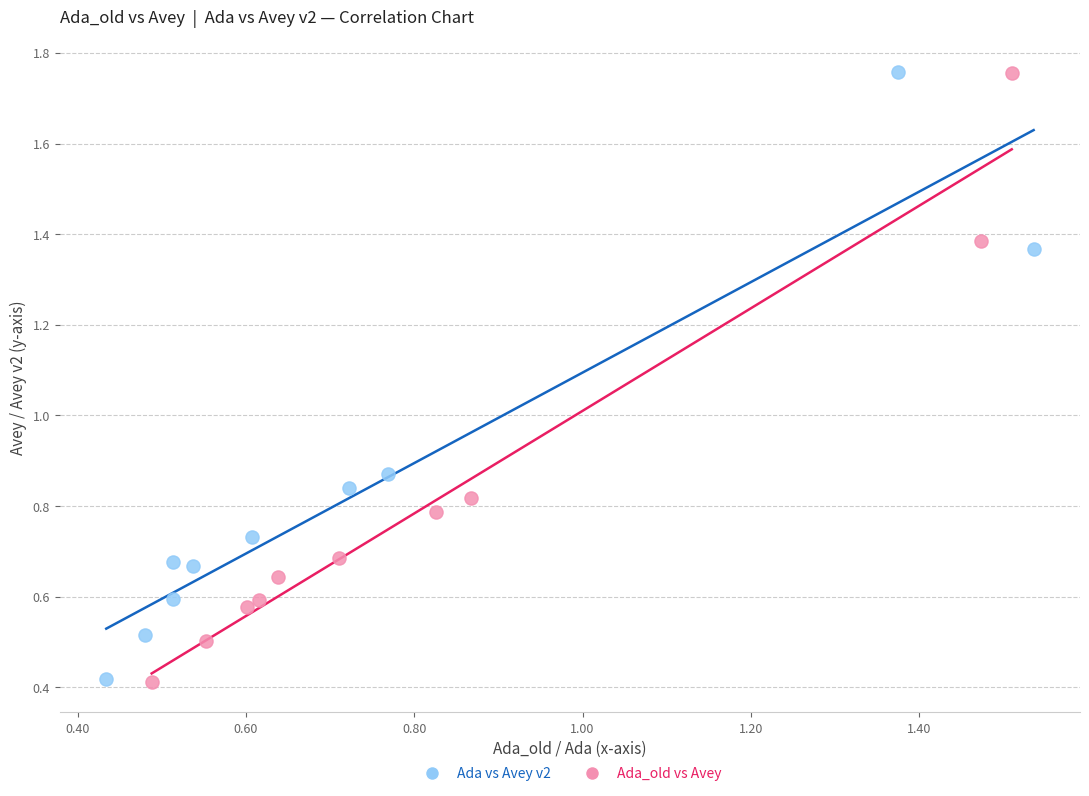

What are all the series names shown in the legend?

Ada vs Avey v2, Ada_old vs Avey